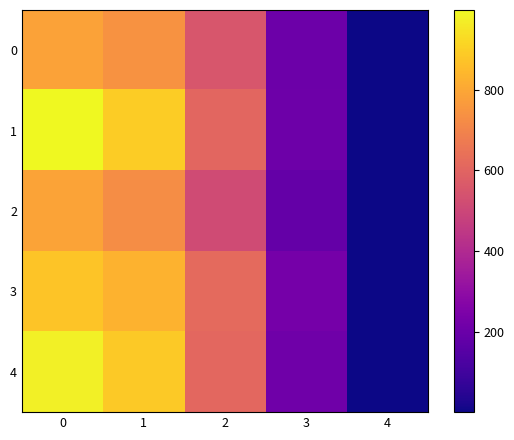

Rank the series by their maximum value, from lowest to highest.

0, 2, 3, 4, 1